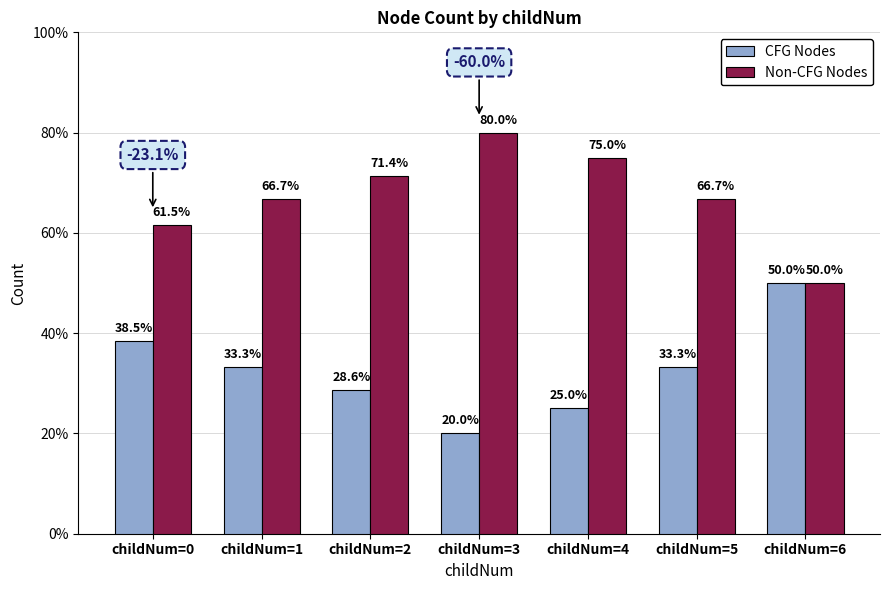

What is the maximum value shown in the chart?

80.0